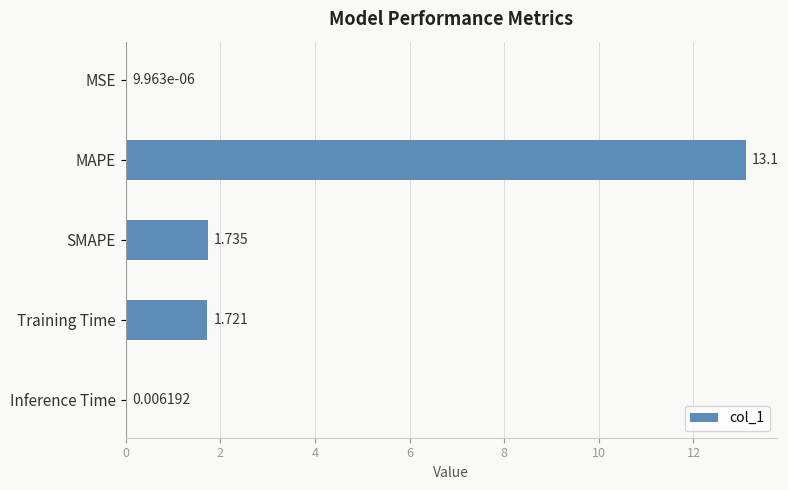

Between Inference Time and MAPE, which is larger?

MAPE